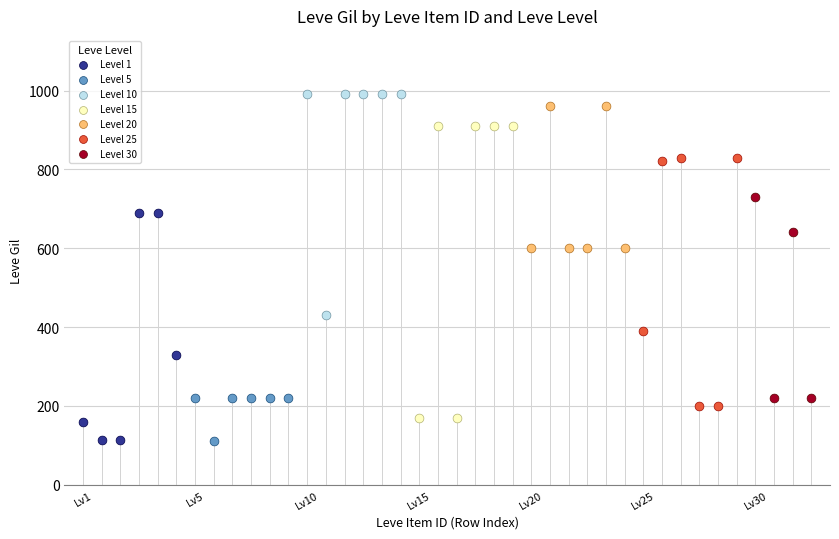

Which series has the largest Y range (max minus min)?

Level 15